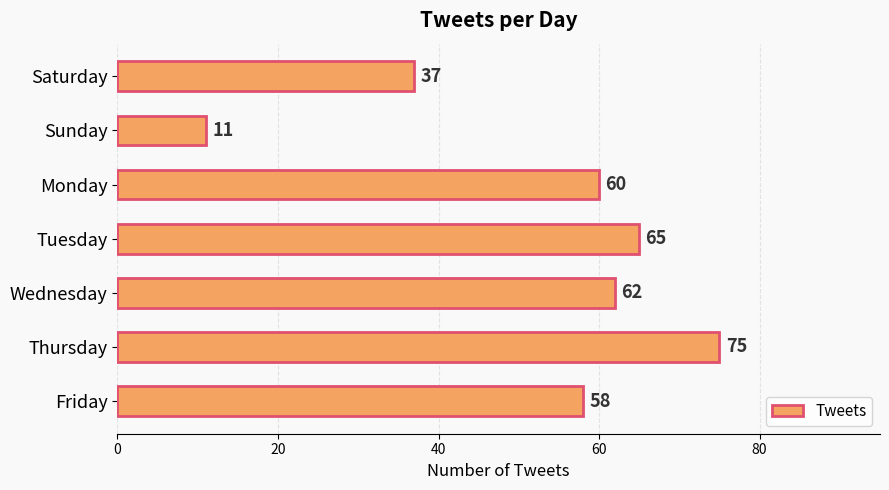

How many series are shown in this chart?

1